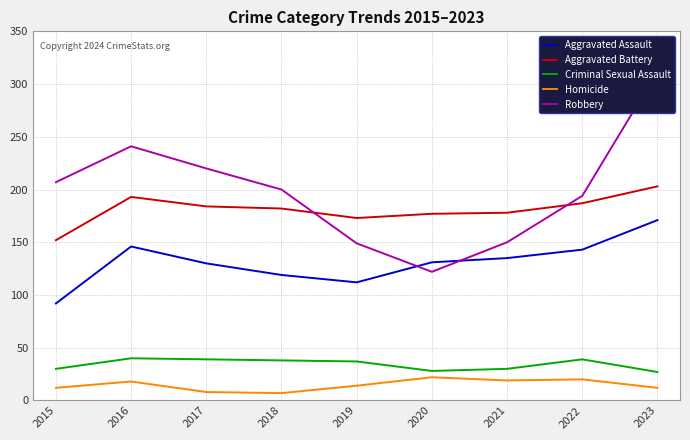

The value of Aggravated Assault at 2017 is 130. True or false?

True